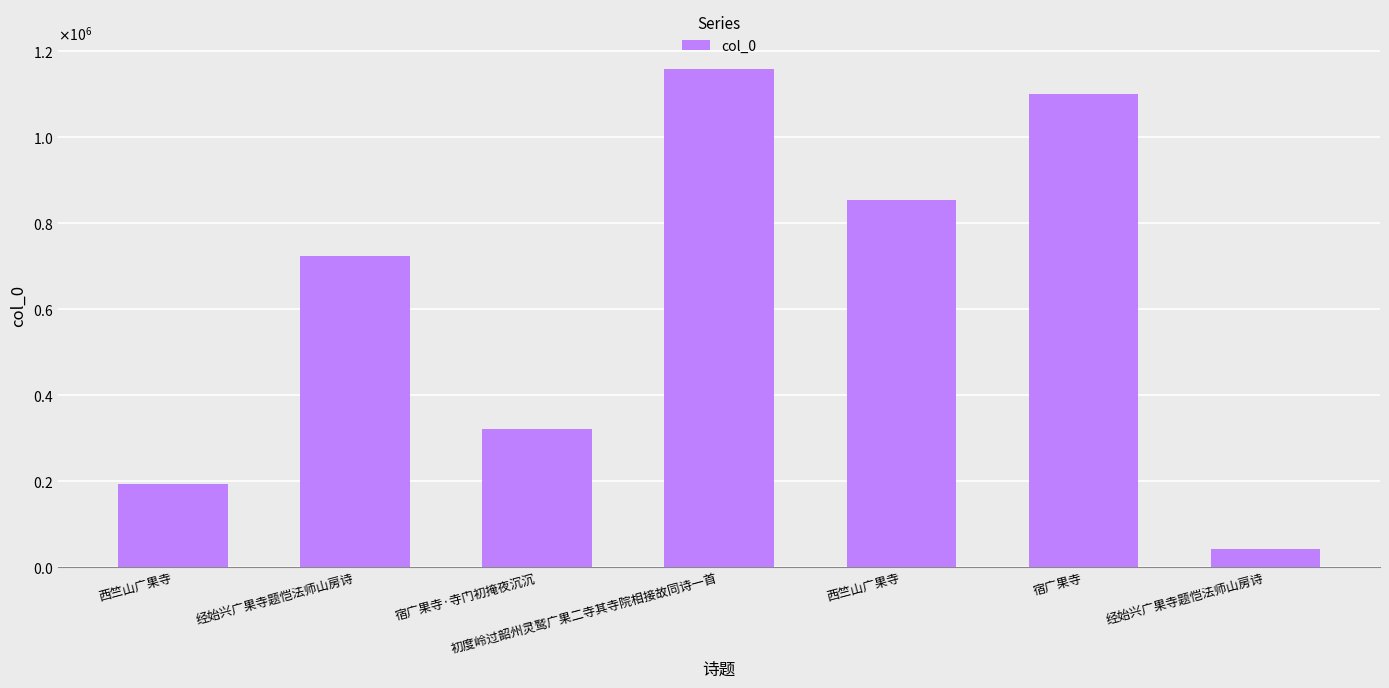

What is the difference between the values at 宿广果寺 and 宿广果寺·寺门初掩夜沉沉?

779926